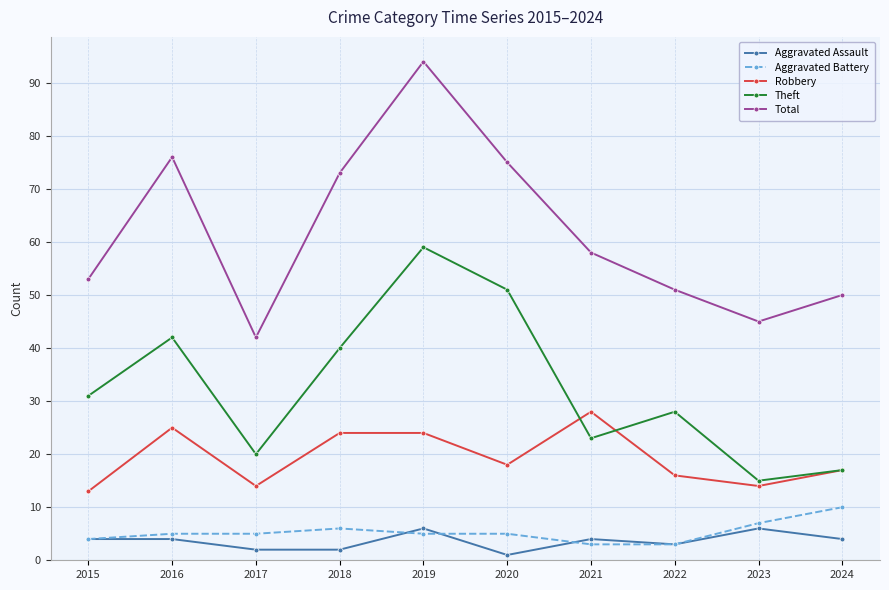

Rank the series by their maximum value, from highest to lowest.

Total, Theft, Robbery, Aggravated Battery, Aggravated Assault